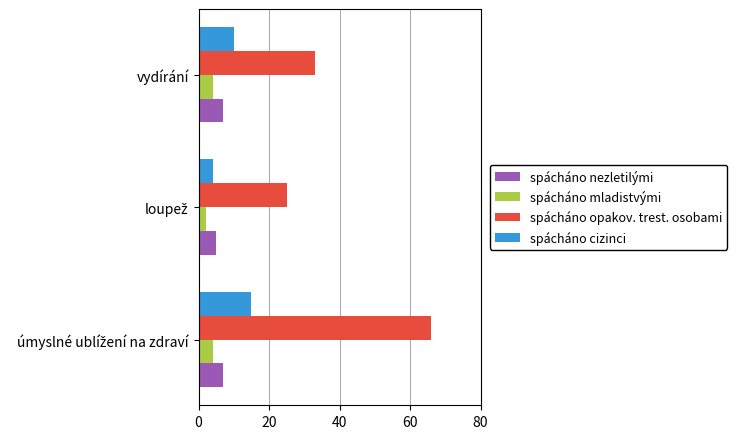

What is the greatest value displayed?

66